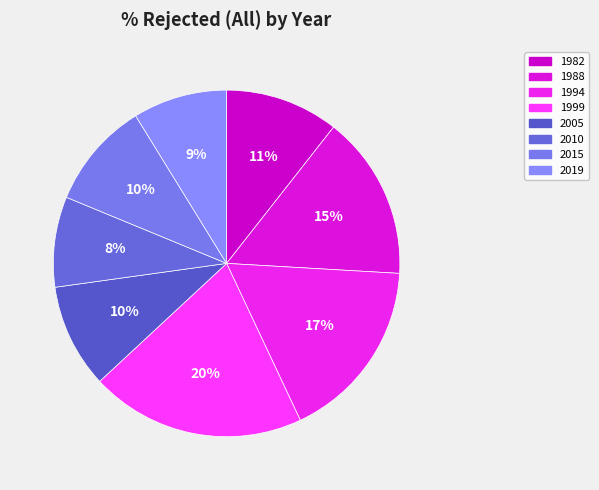

Count the number of slices in the pie.

8